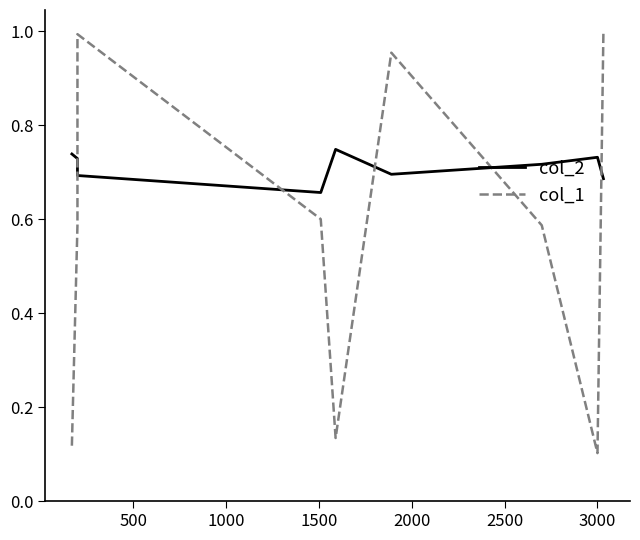

What position from the left is 1500?

4